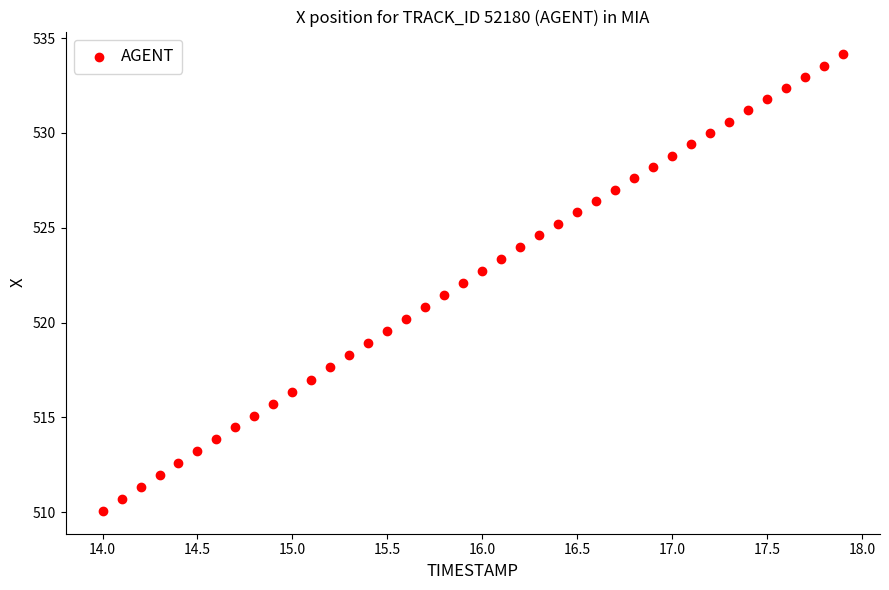

What is the range of Y values (max minus min)?

24.1